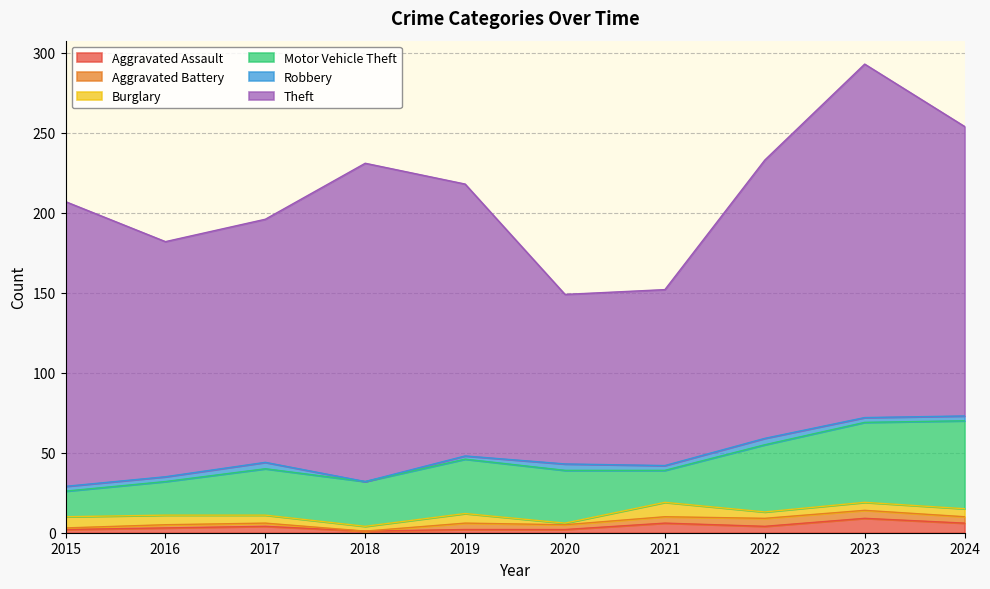

Count the Aggravated Battery values in the range 2 to 4.

6